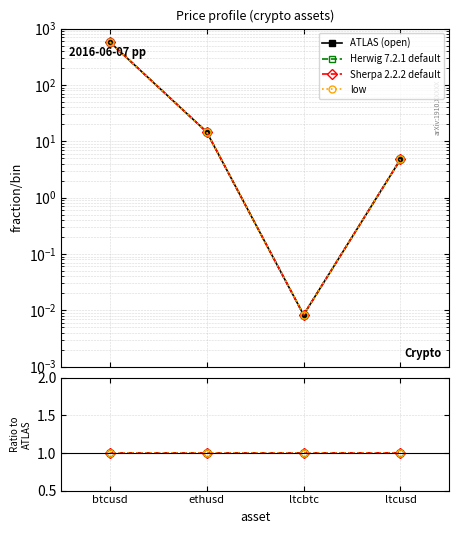

Which series has the largest range (max minus min)?

ATLAS (open)